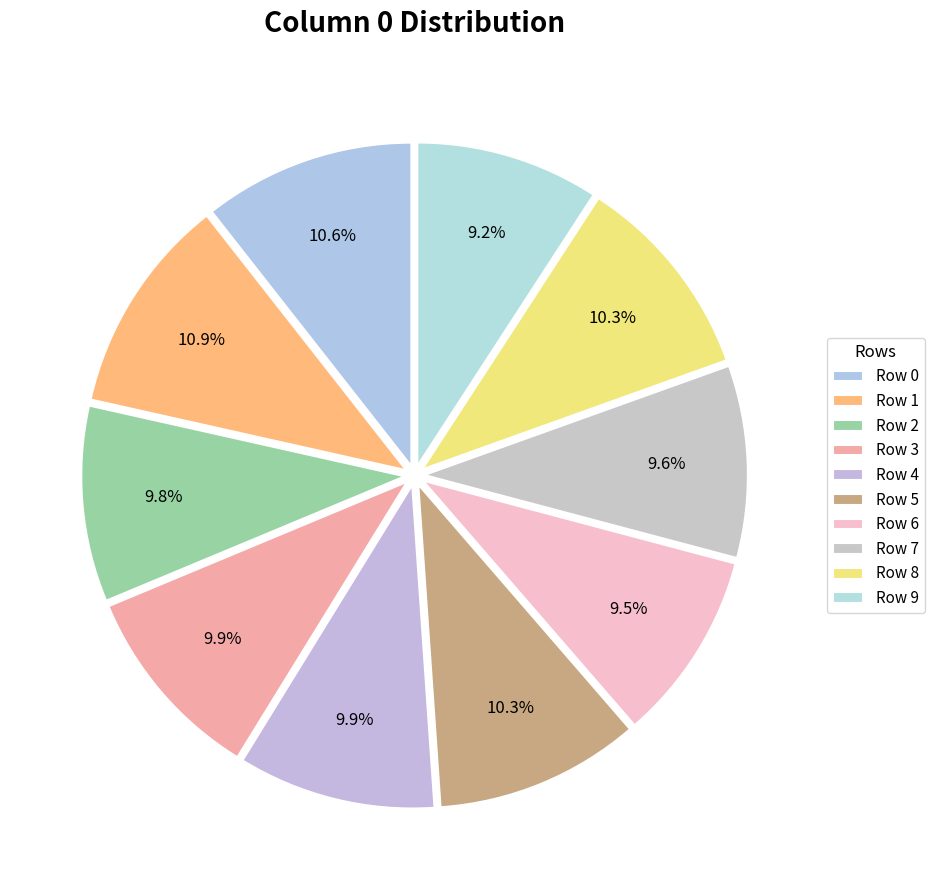

How many segments does this pie chart have?

10